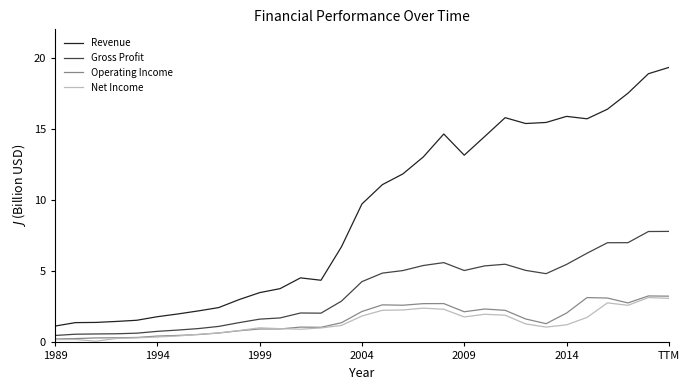

Which series has the largest total across all categories?

Revenue